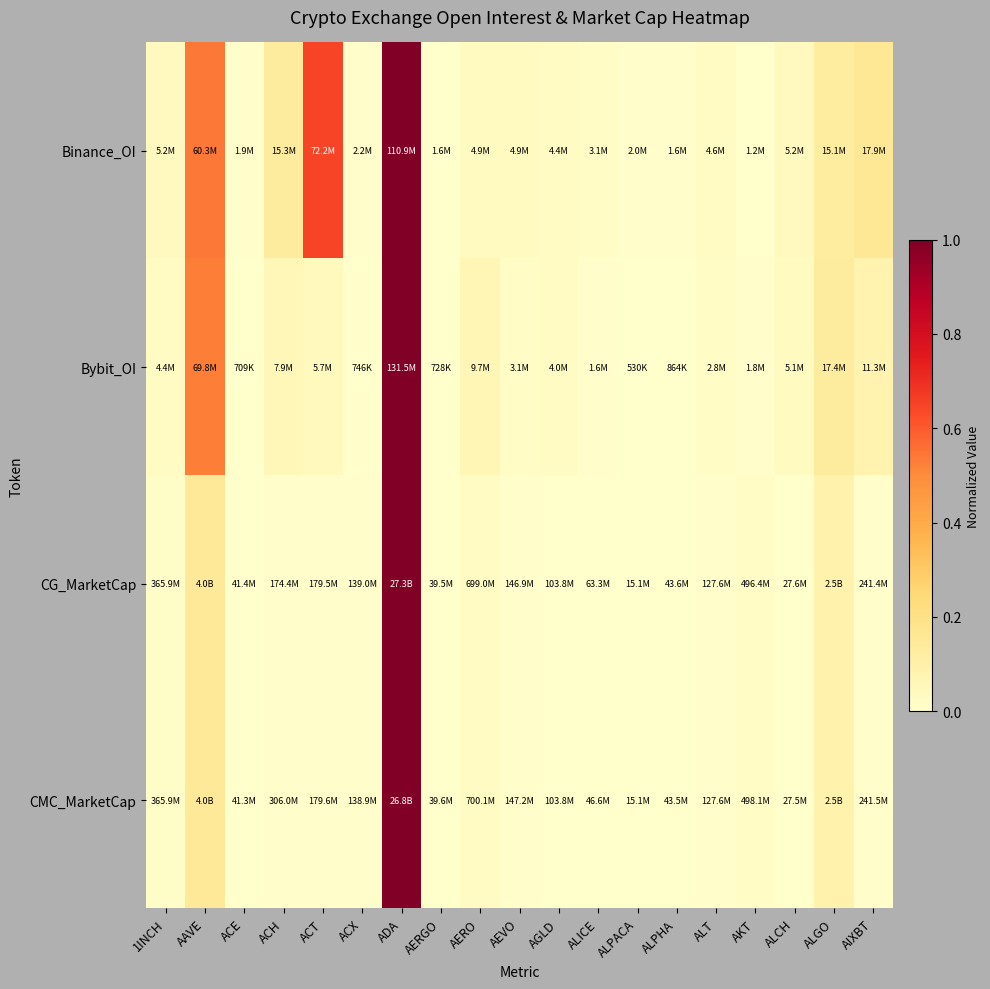

Which series changed the most between AAVE and AEVO?

Bybit_OI